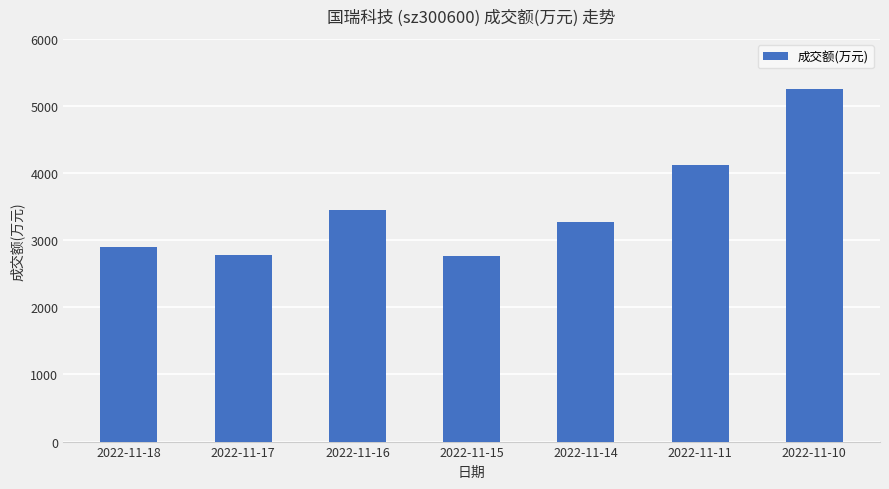

What is the minimum value shown in the chart?

2765